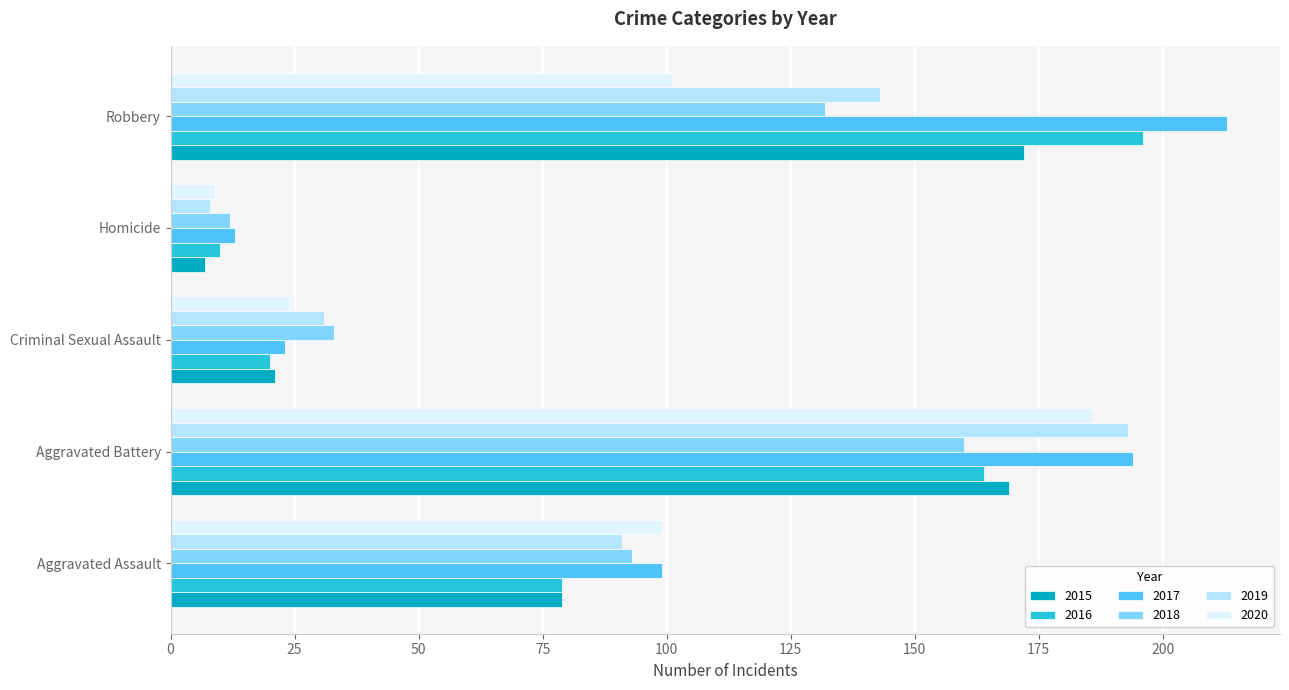

What is the difference between the 2019 values at Criminal Sexual Assault and Aggravated Assault?

60